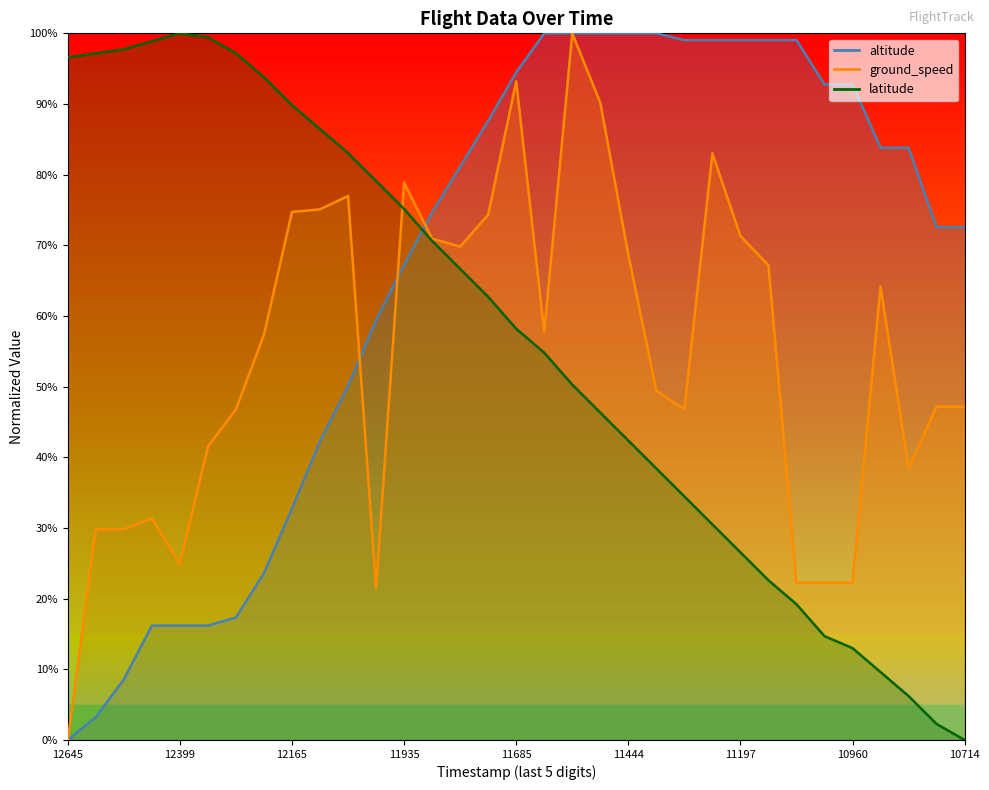

What is the spread (max minus min) of values at 10714?

0.7